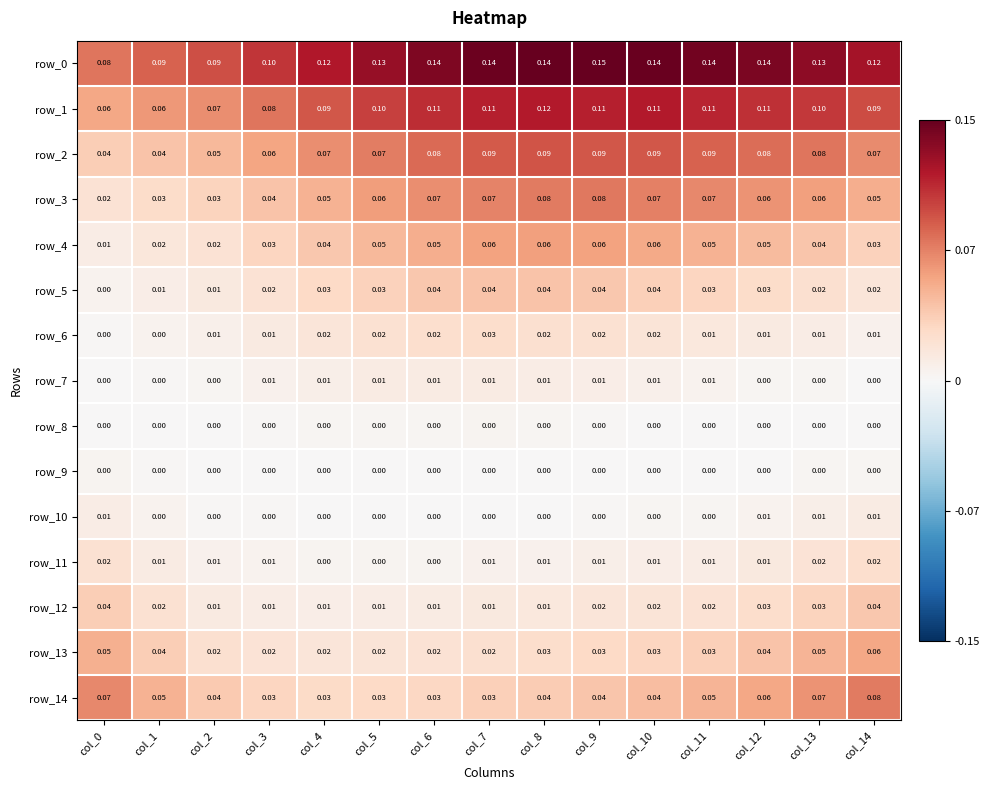

Is the value of row_2 at col_11 greater than the value of row_1 at col_0?

Yes